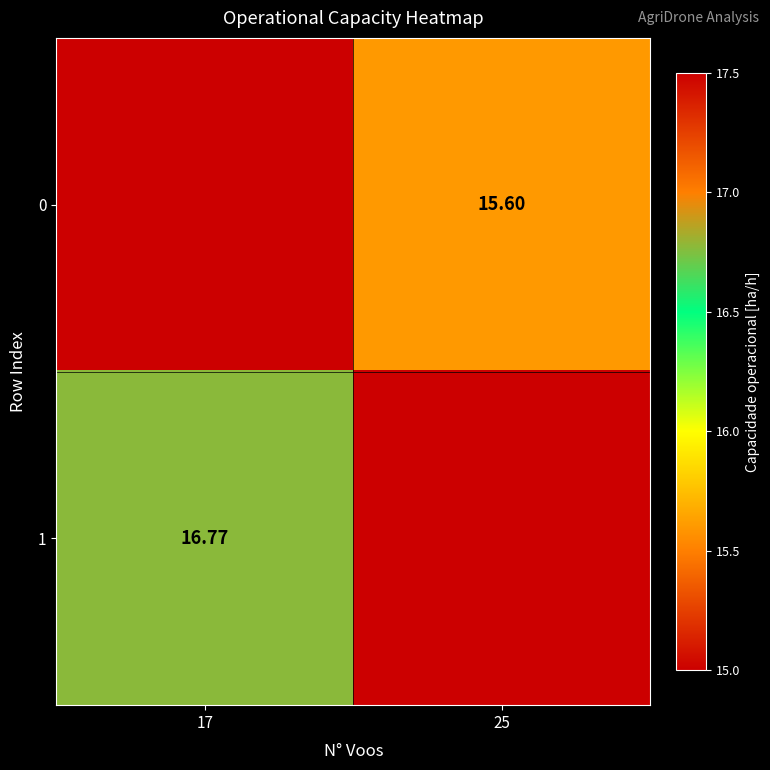

What is the greatest value displayed?

16.8